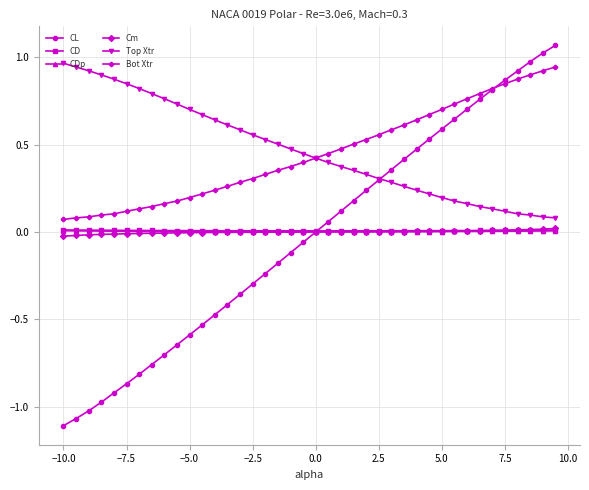

True or false: Cm and Bot Xtr cross at least once.

False